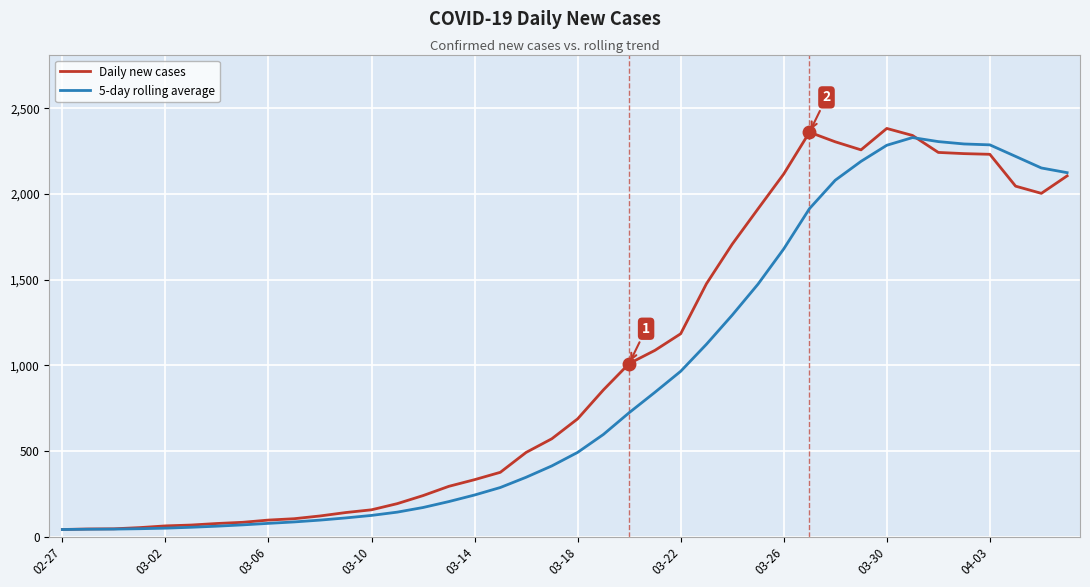

What is the maximum value shown in the chart?

2383.0